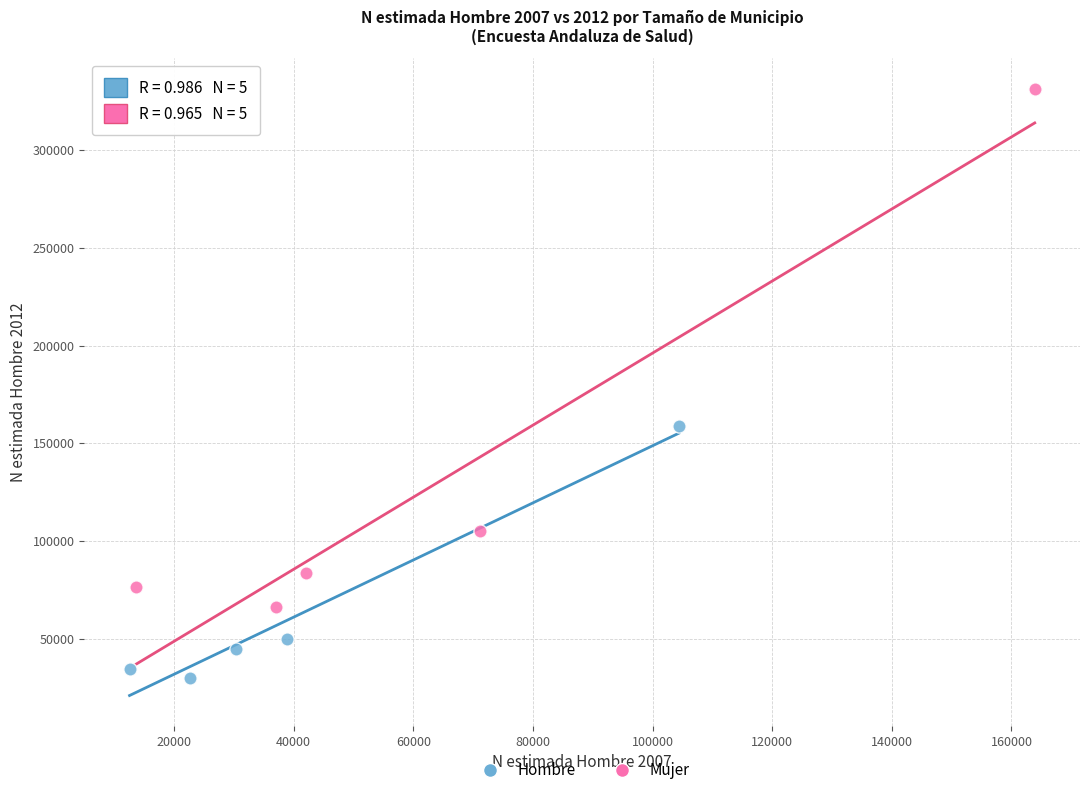

Which series has the largest Y range (max minus min)?

Mujer